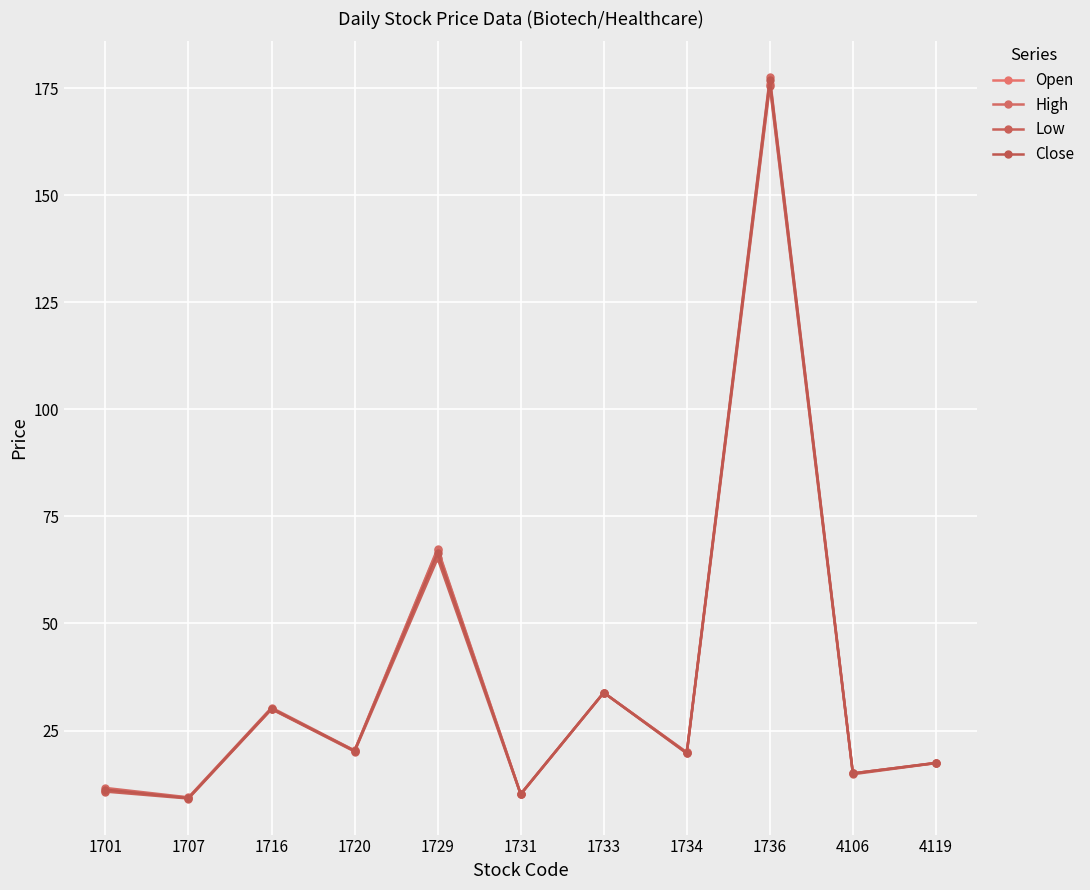

Does the chart have visible grid lines?

Yes